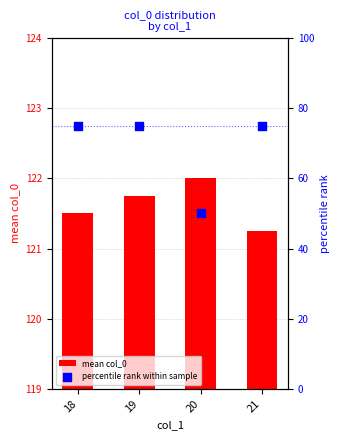

Which series has the largest total across all categories?

mean col_0